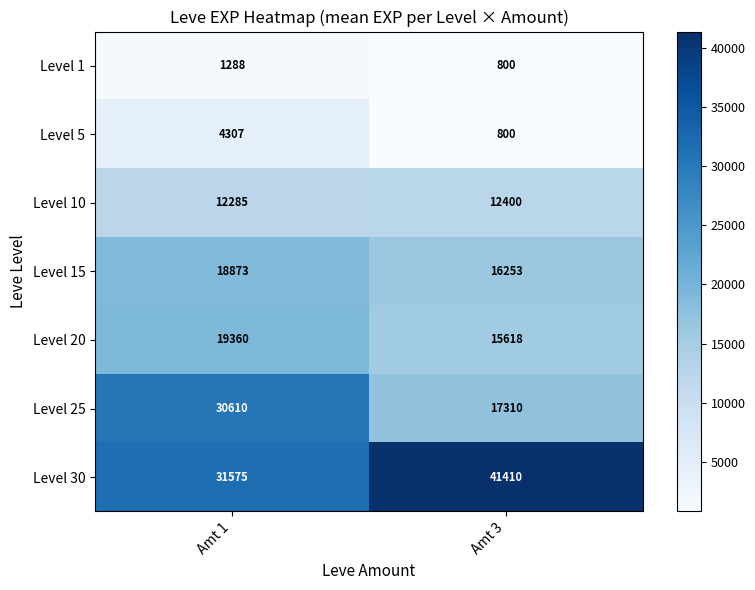

At how many categories does at least one series exceed 23936?

2